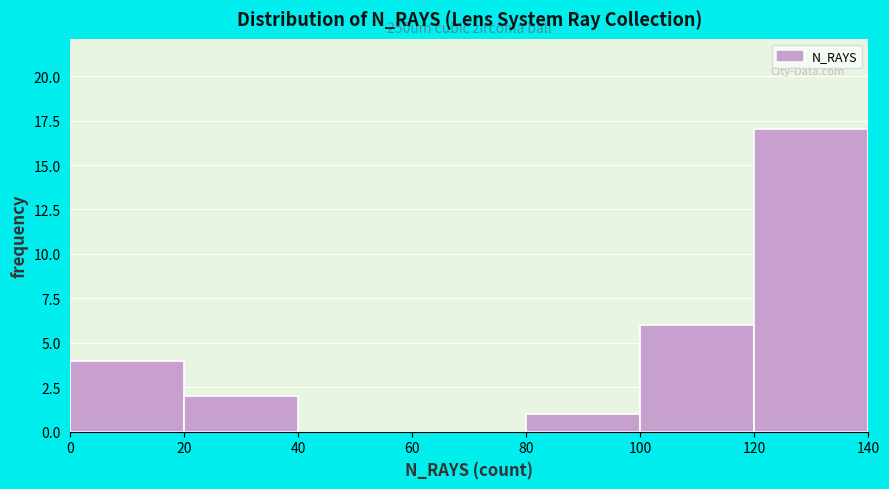

Which range on the x-axis has the tallest bar?

120 to 140